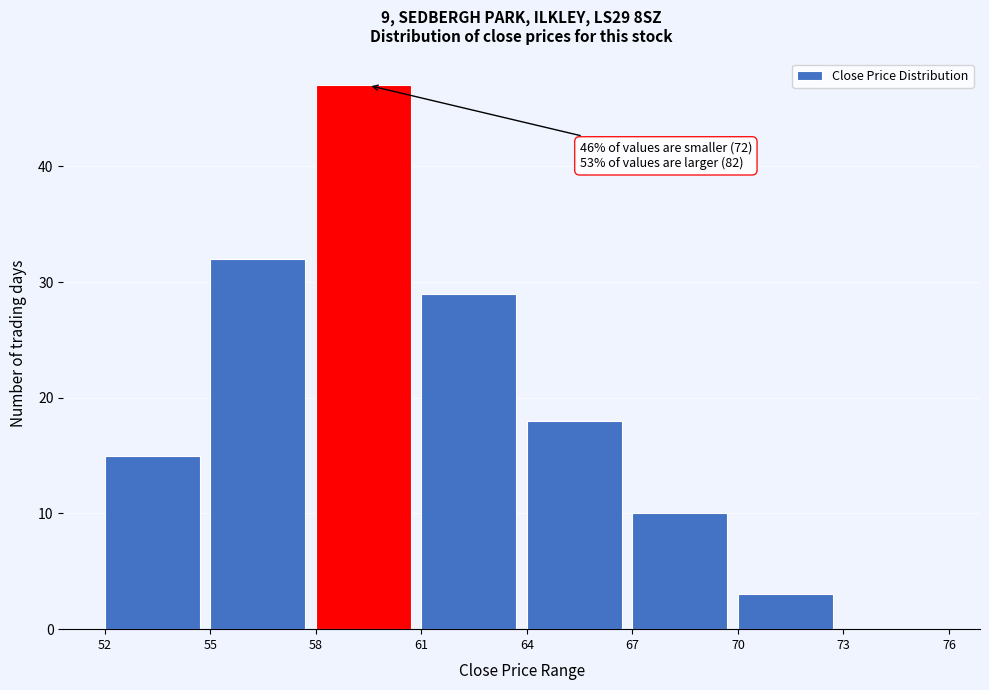

Over which range of the x-axis is the bar tallest?

58 to 61